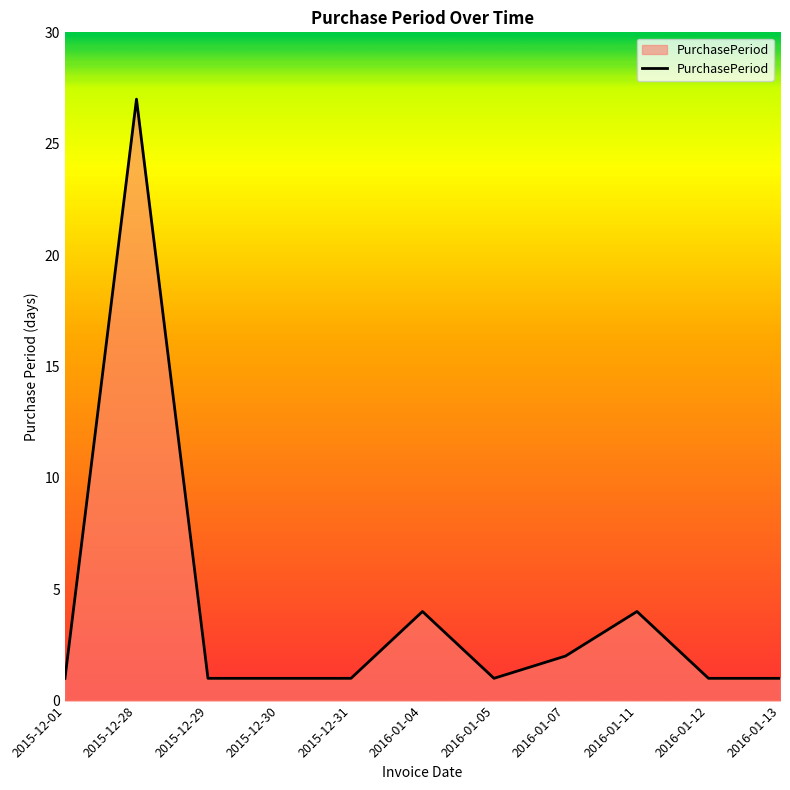

Approximately how many times larger is the value at 2015-12-29 compared to 2016-01-12?

1.0